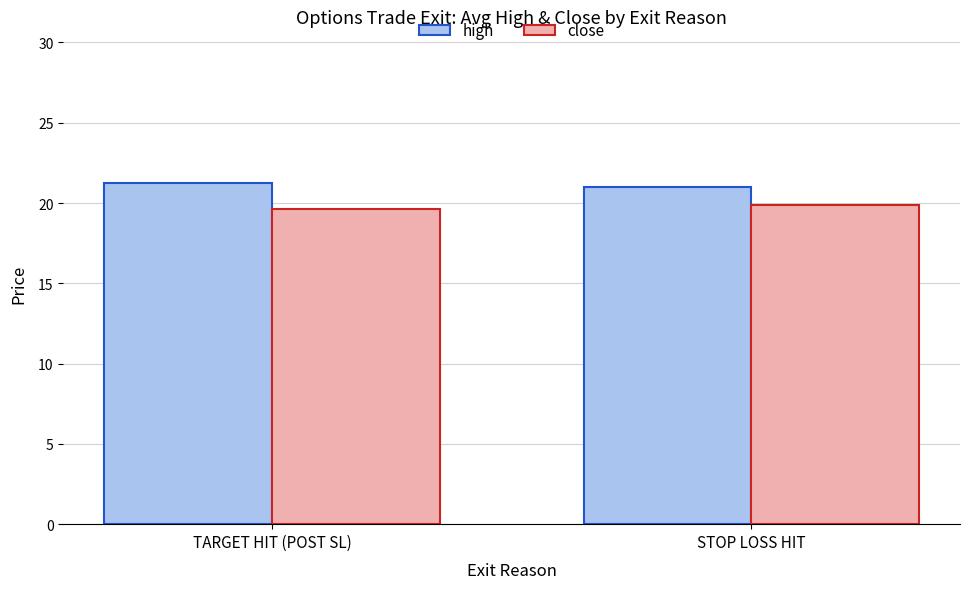

True or false: close has a value of 19.9 at STOP LOSS HIT.

True